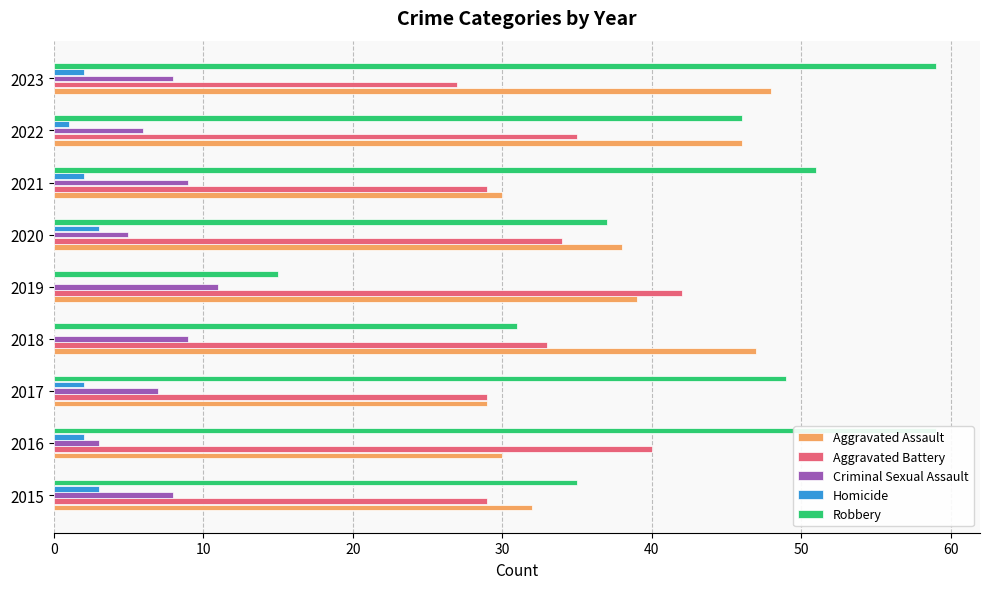

How many Criminal Sexual Assault values are between 6 and 9?

6